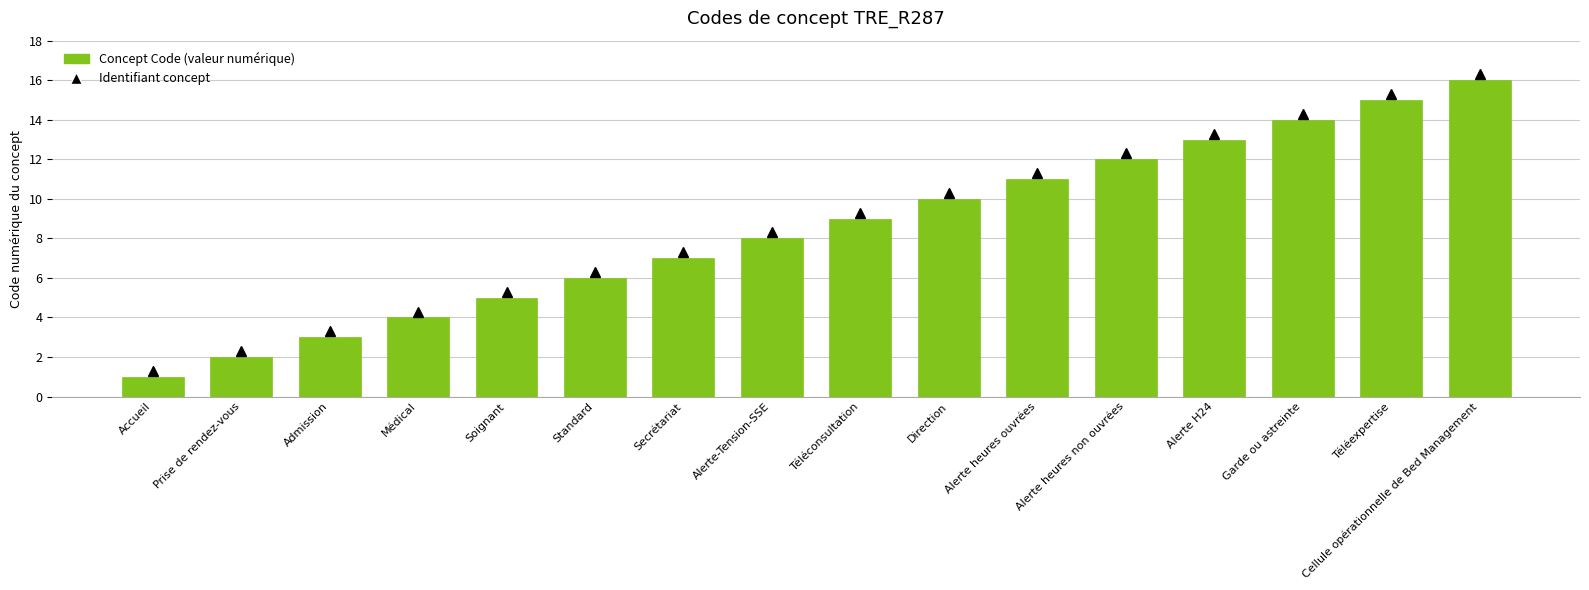

List the labels in order of value, smallest first.

Accueil, Prise de rendez-vous, Admission, Médical, Soignant, Standard, Secrétariat, Alerte-Tension-SSE, Téléconsultation, Direction, Alerte heures ouvrées, Alerte heures non ouvrées, Alerte H24, Garde ou astreinte, Téléexpertise, Cellule opérationnelle de Bed Management